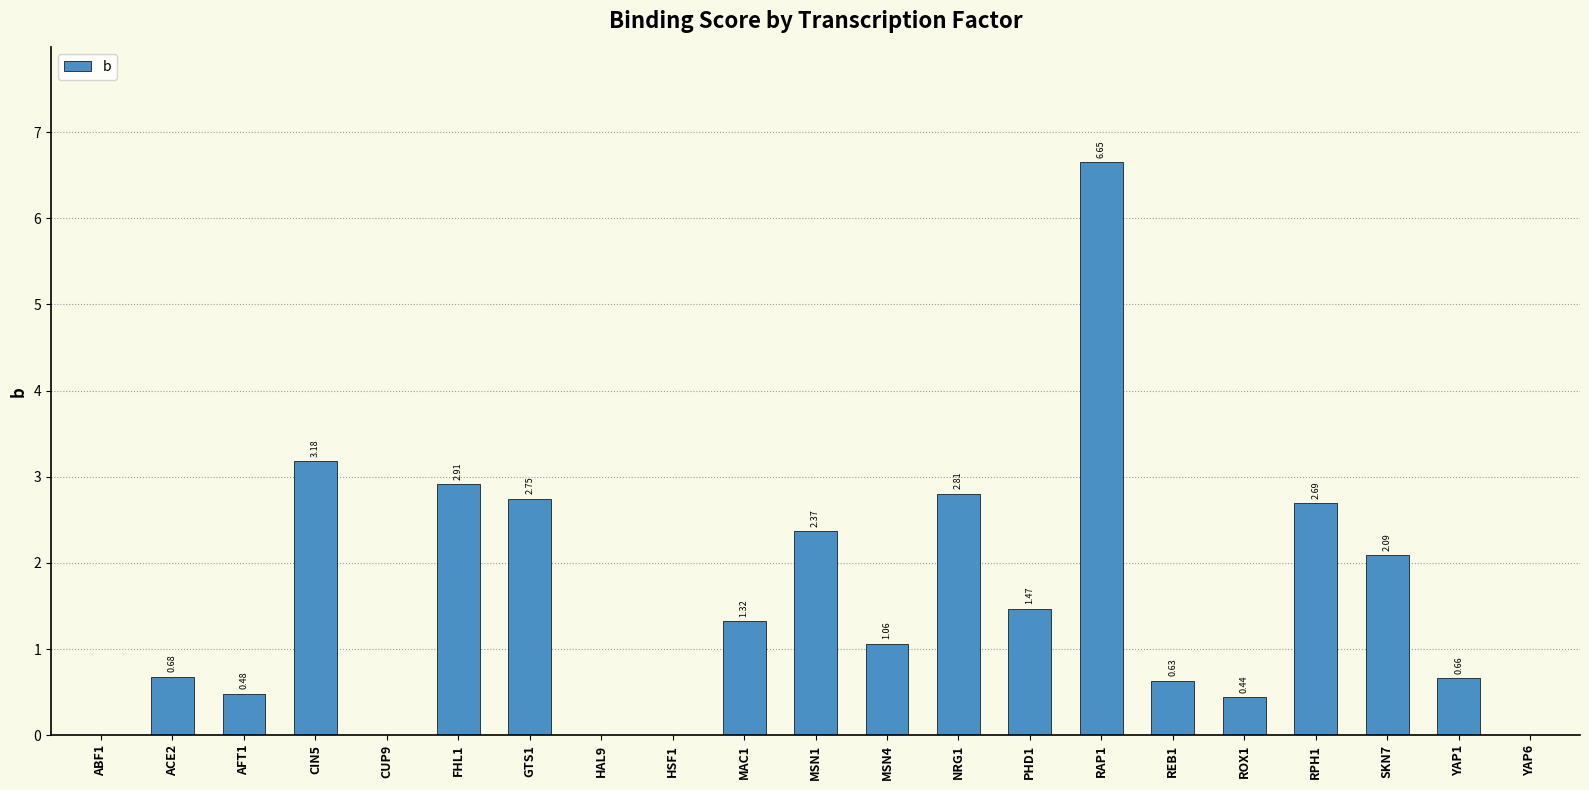

Between ACE2 and ROX1, which is larger?

ACE2